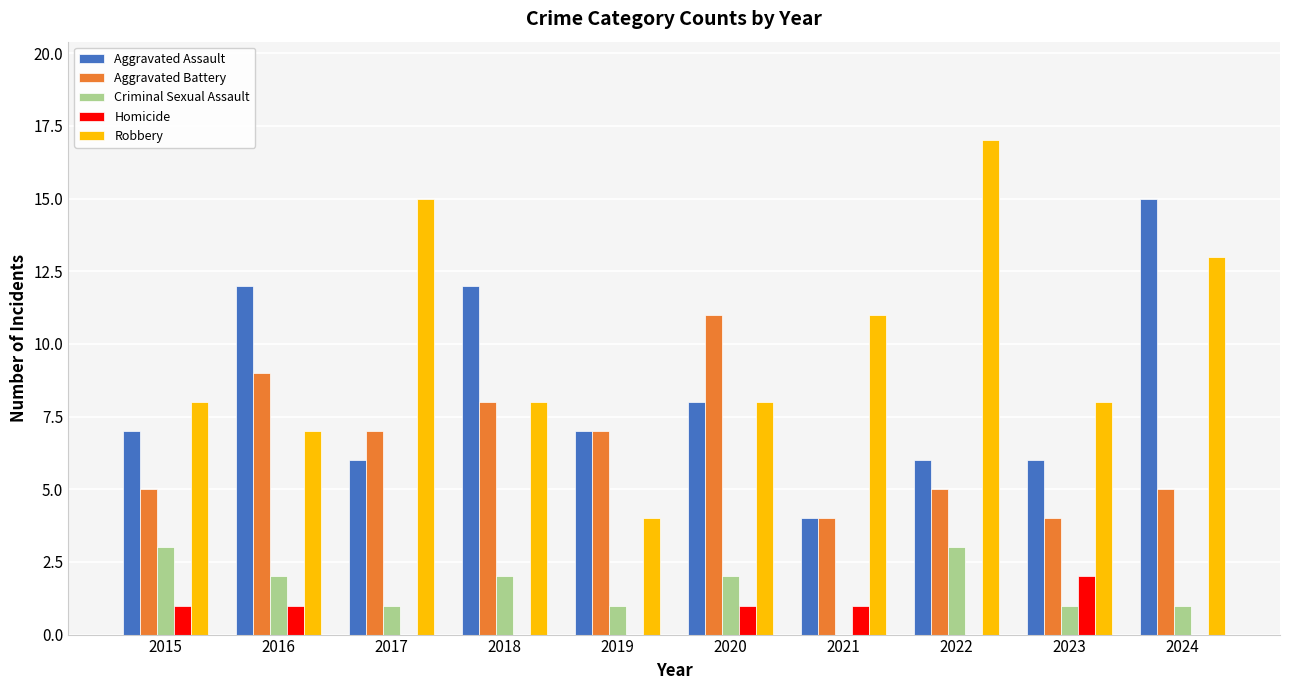

What is the sum of the Criminal Sexual Assault values at 2021 and 2023?

1